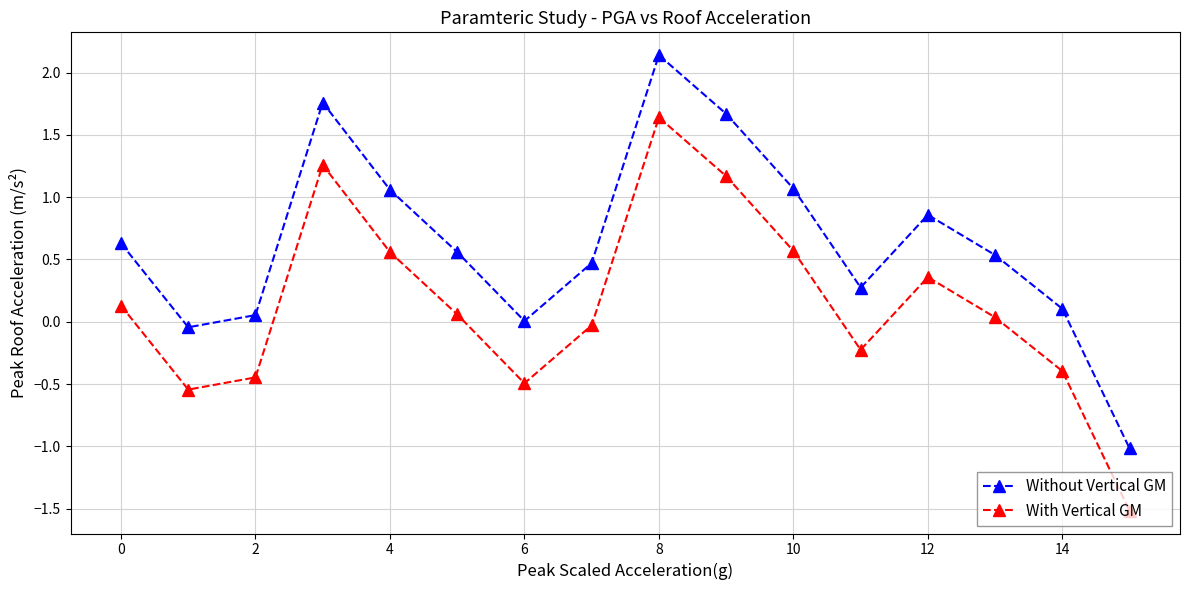

List the series in order of their peak value, lowest first.

With Vertical GM, Without Vertical GM